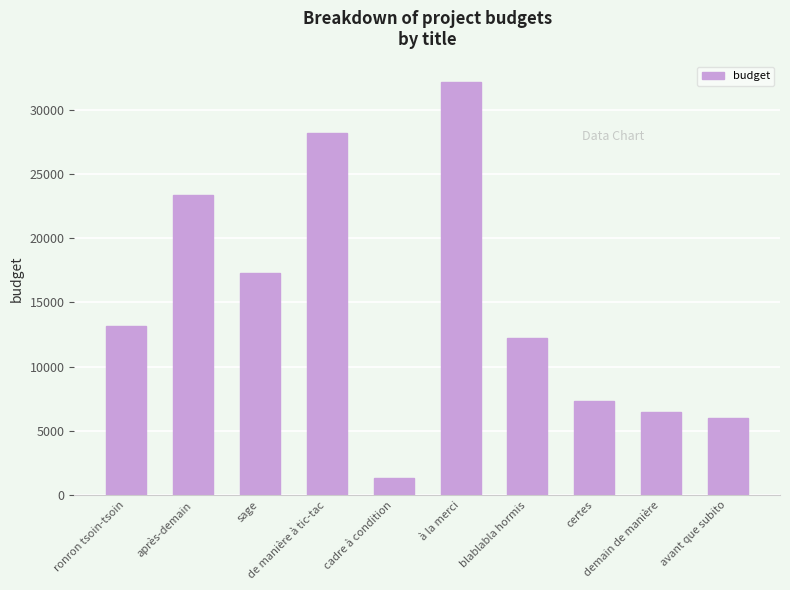

What is the difference between the maximum and minimum values?

30836